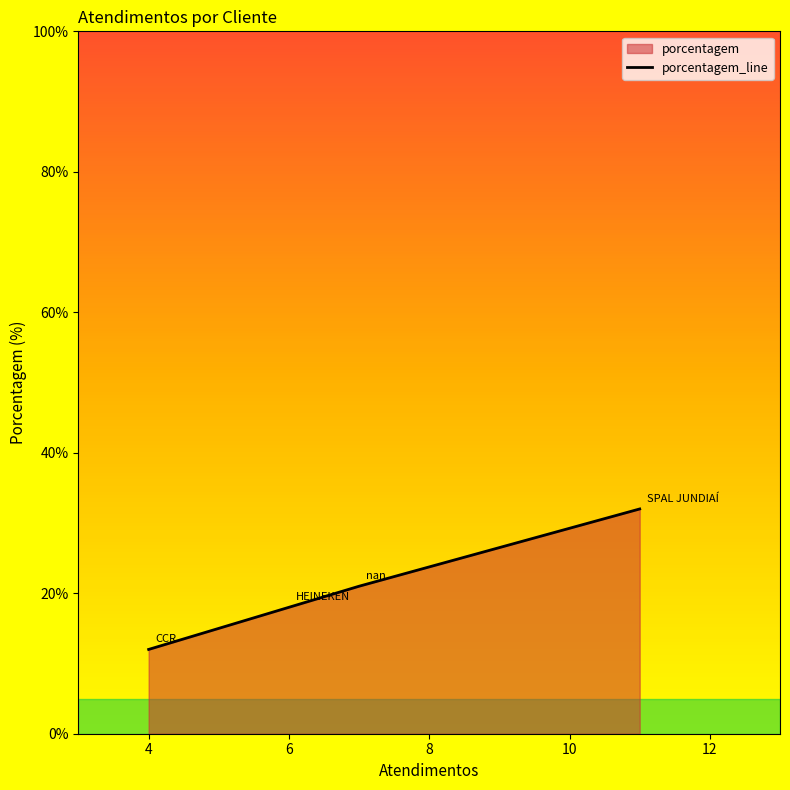

What is the value of the 4th point from the left?

32